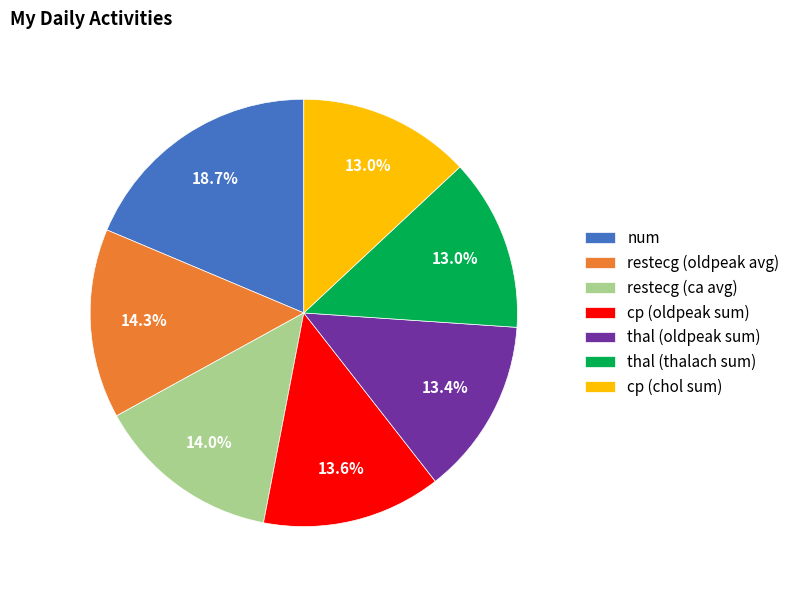

Between thal (oldpeak sum) and restecg (ca avg), which is larger?

restecg (ca avg)